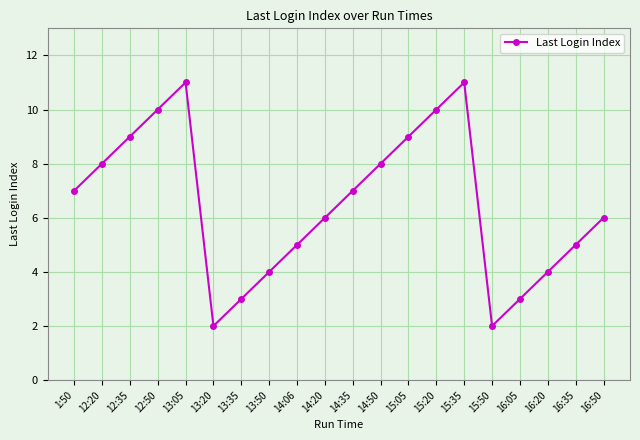

What is the label of the 4th point from the right?

16:05